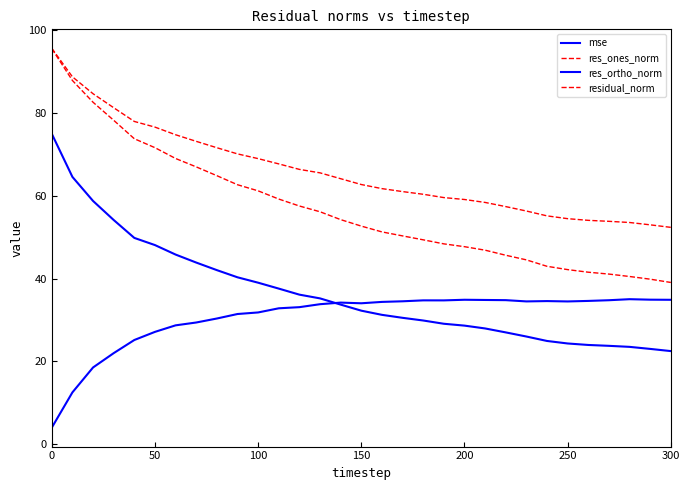

Rank the series by their maximum value, from highest to lowest.

residual_norm, res_ones_norm, mse, res_ortho_norm